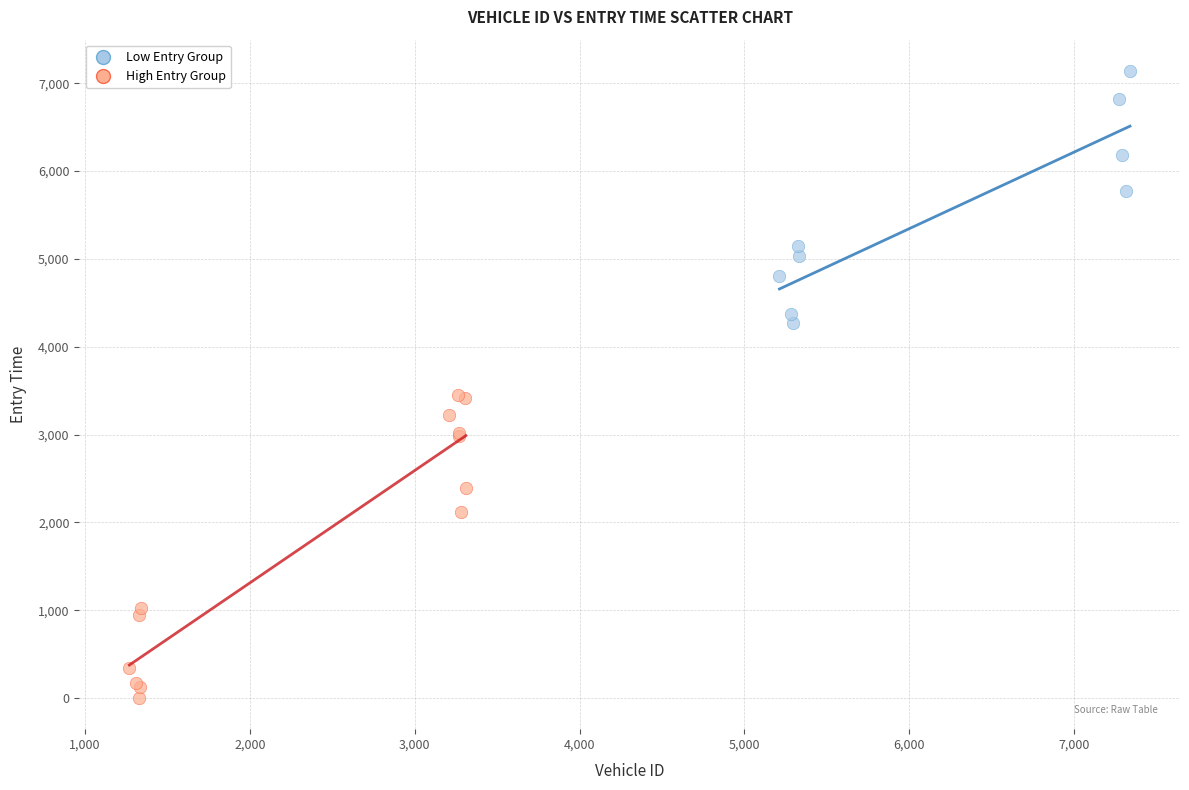

Which series has the largest Y range (max minus min)?

High Entry Group